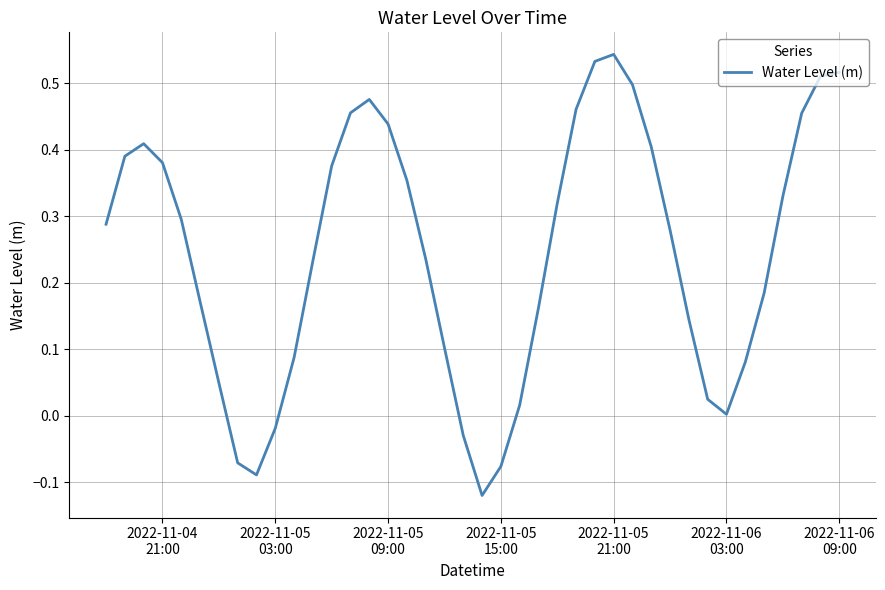

What is the difference between the maximum and minimum values?

0.7